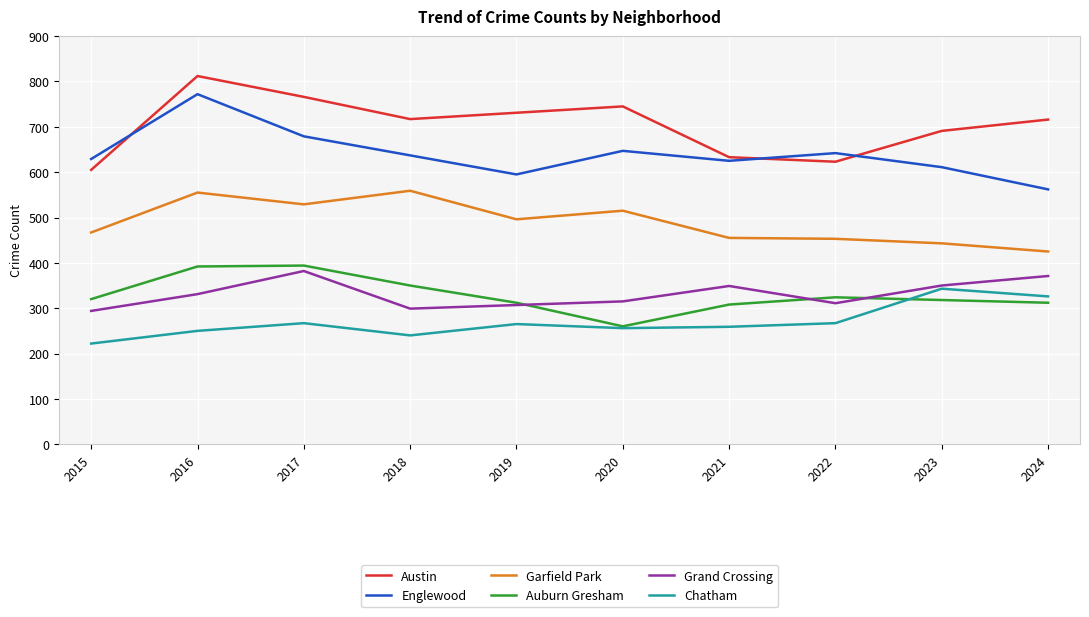

Is the value of Chatham at 2019 greater than the value of Austin at 2017?

No